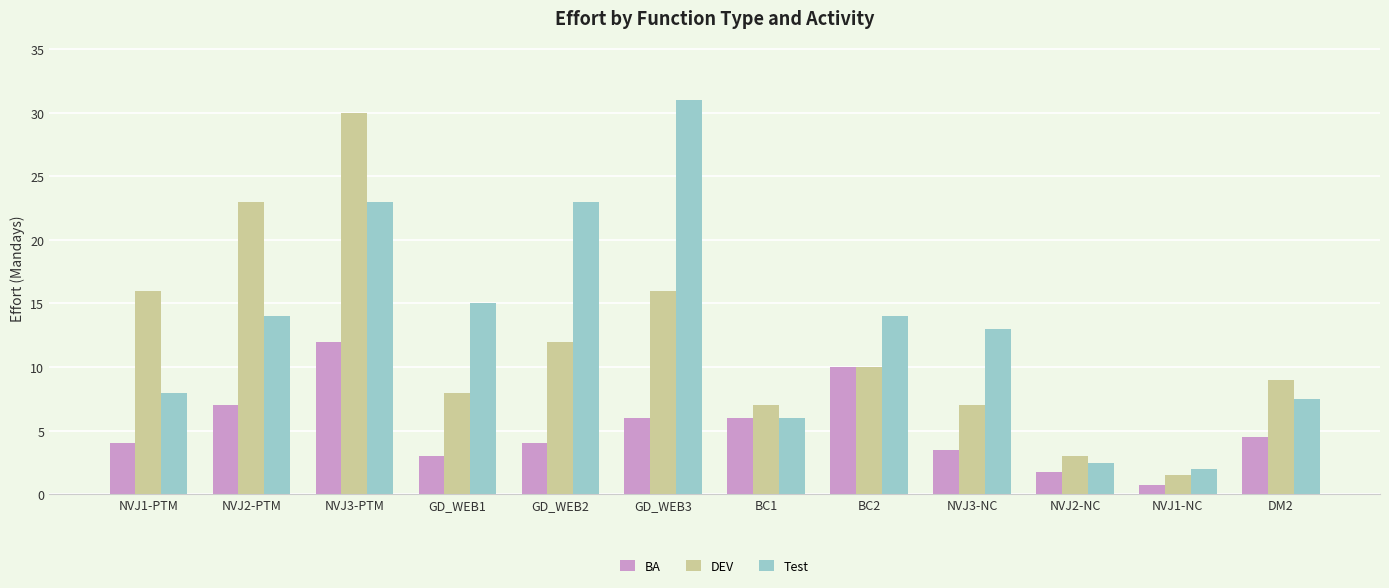

Rank the series by their average value, from lowest to highest.

BA, DEV, Test